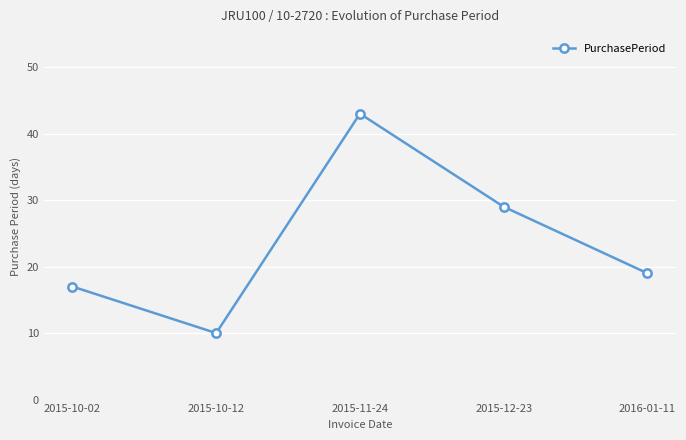

How many interior local peaks (higher than both neighbors) does the data have?

1